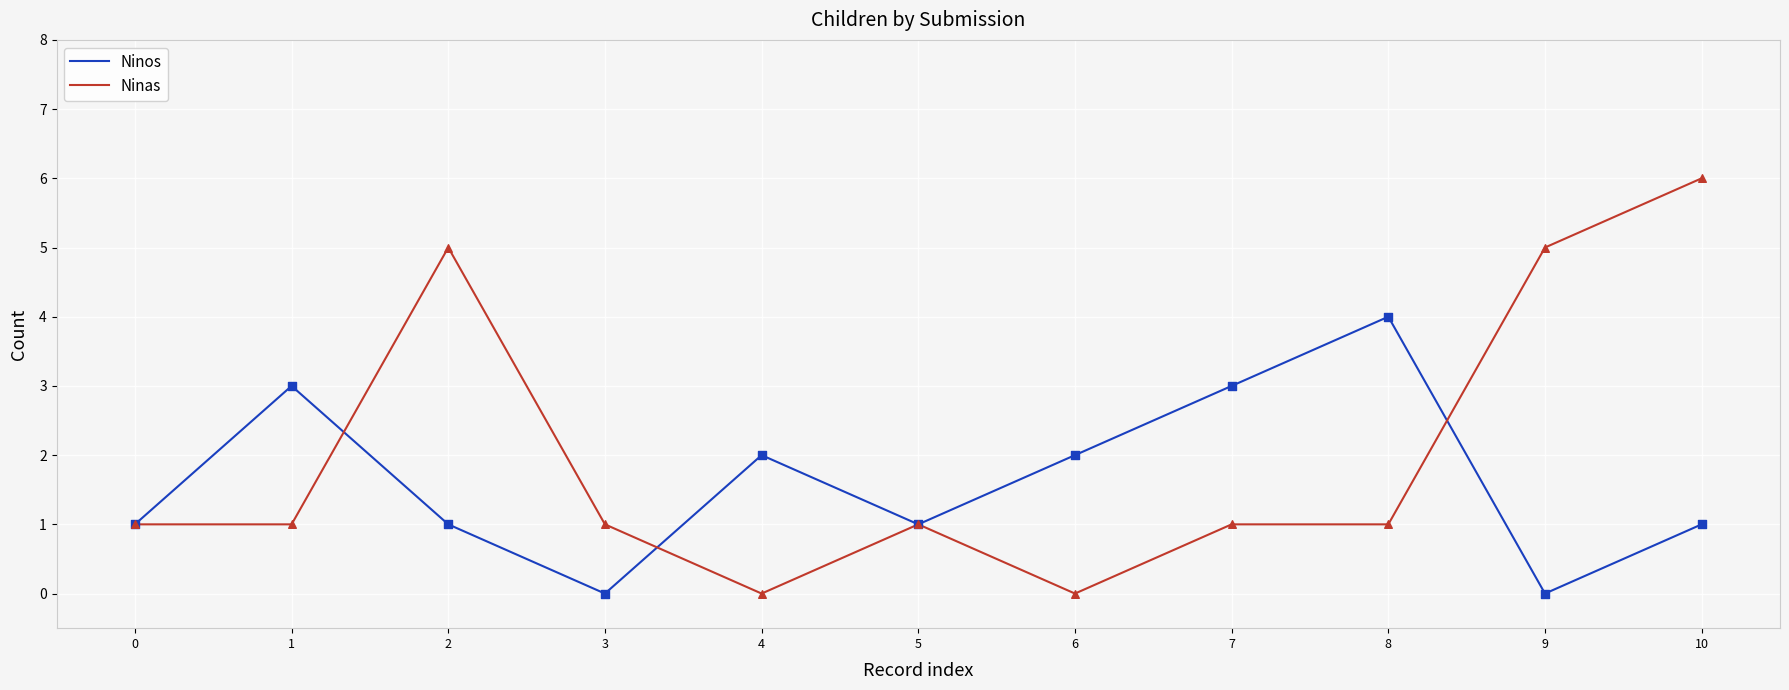

Is the value of Ninas at 2 greater than the value of Ninos at 5?

Yes